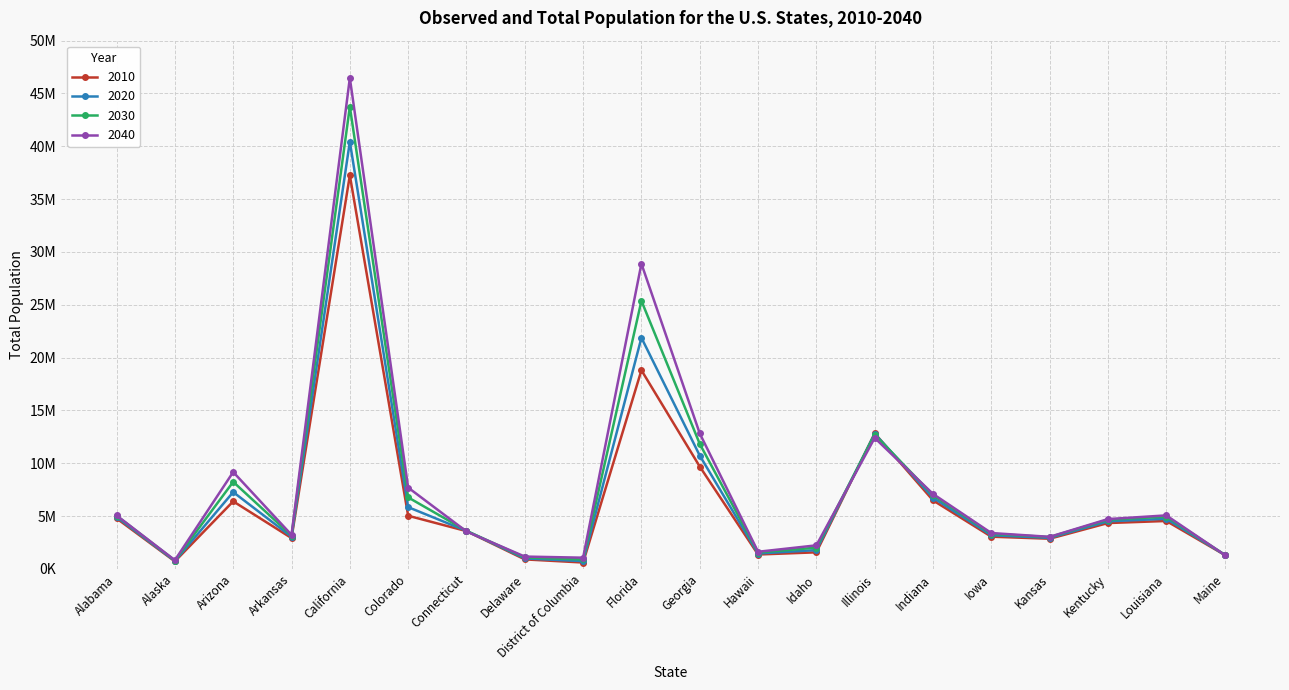

What are all the series names shown in the legend?

2010, 2020, 2030, 2040